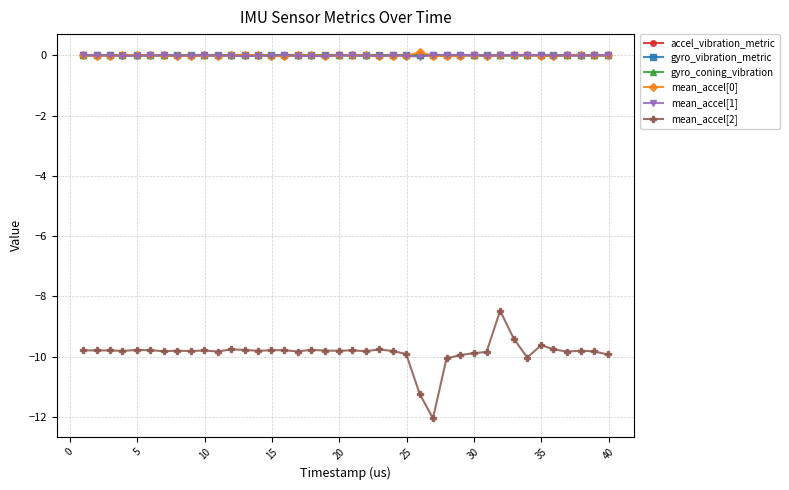

Which series has the largest range (max minus min)?

mean_accel[2]